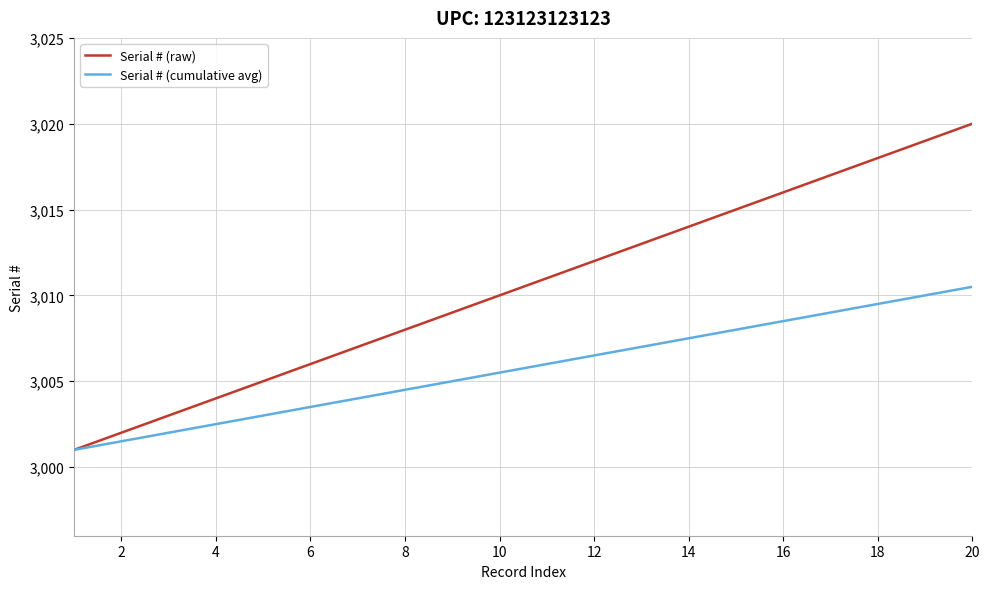

Reading left to right, list all the values displayed in this chart.

Serial # (raw): 3001.0	3002.0	3003.0	3004.0	3005.0	3006.0	3007.0	3008.0	3009.0	3010.0	3011.0	3012.0	3013.0	3014.0	3015.0	3016.0	3017.0	3018.0	3019.0	3020.0
Serial # (cumulative avg): 3001.0	3001.5	3002.0	3002.5	3003.0	3003.5	3004.0	3004.5	3005.0	3005.5	3006.0	3006.5	3007.0	3007.5	3008.0	3008.5	3009.0	3009.5	3010.0	3010.5